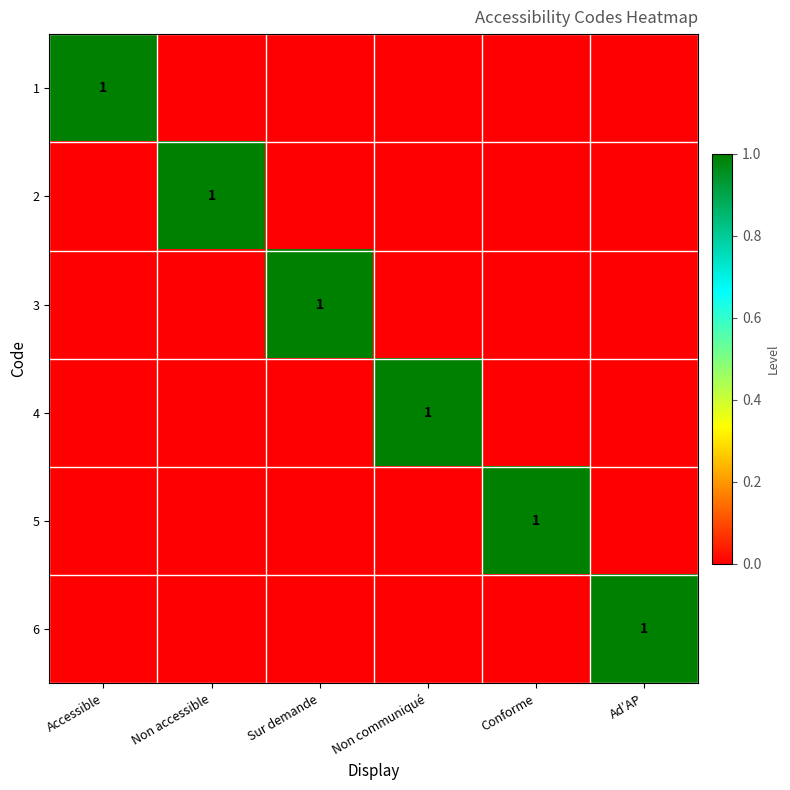

Is it true that 1 equals 1 at Accessible?

True